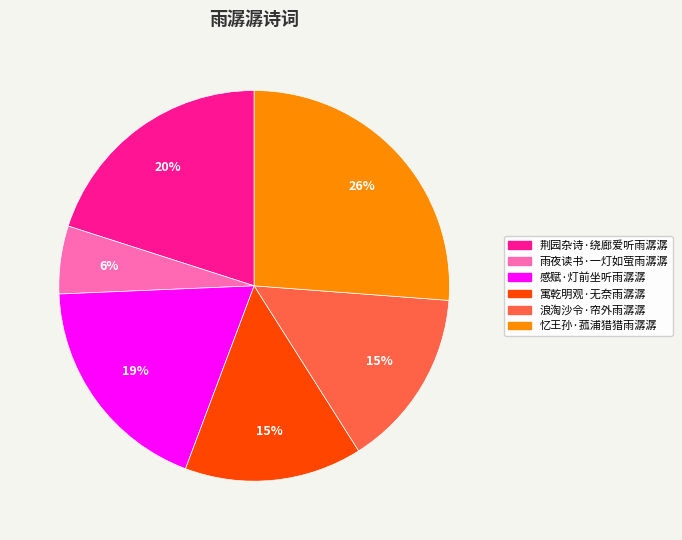

What is the largest slice in the pie chart?

忆王孙·菰浦猎猎雨潺潺